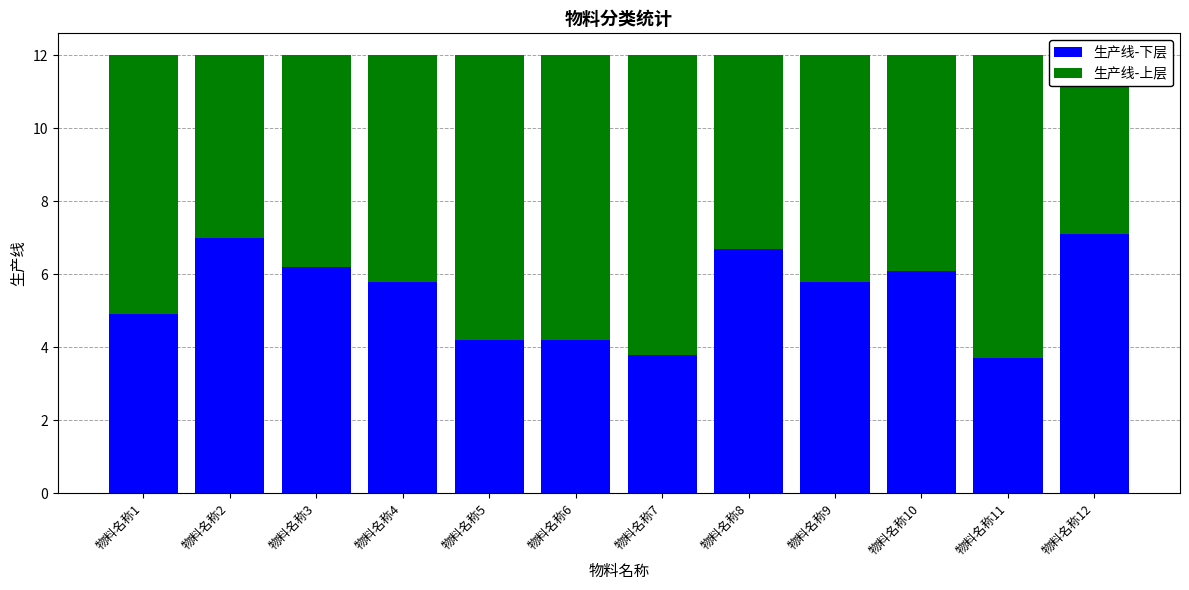

The 生产线-下层 series shows 7.0 at 物料名称2. True or false?

True